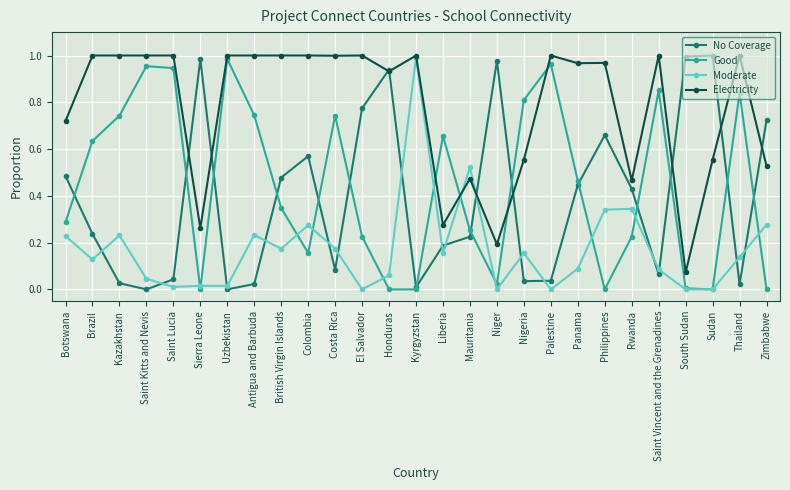

Which series ends up on top after the final intersection of No Coverage and Moderate?

No Coverage